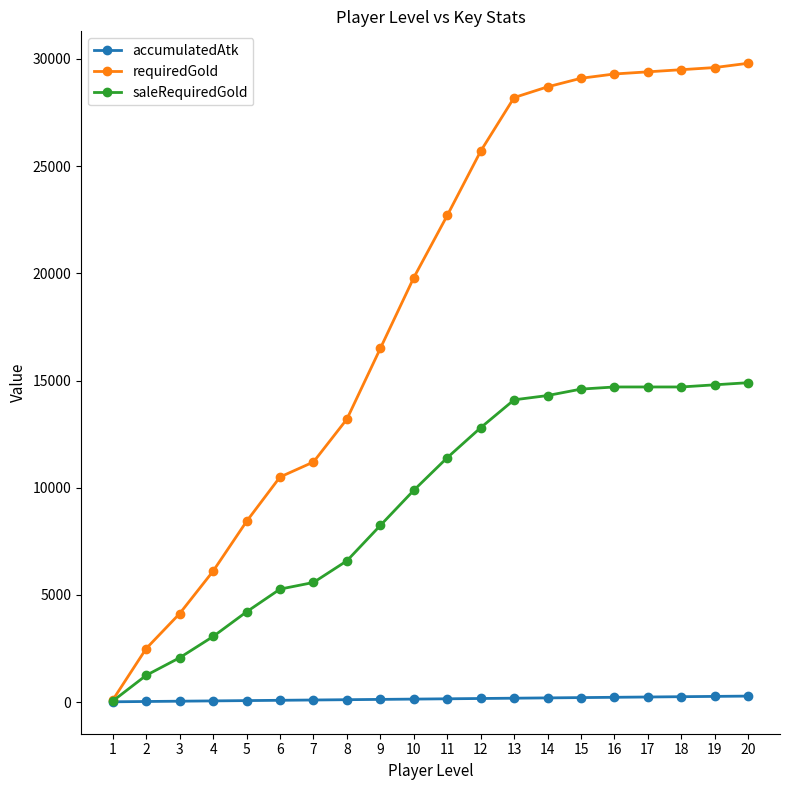

Which series has the largest range (max minus min)?

requiredGold